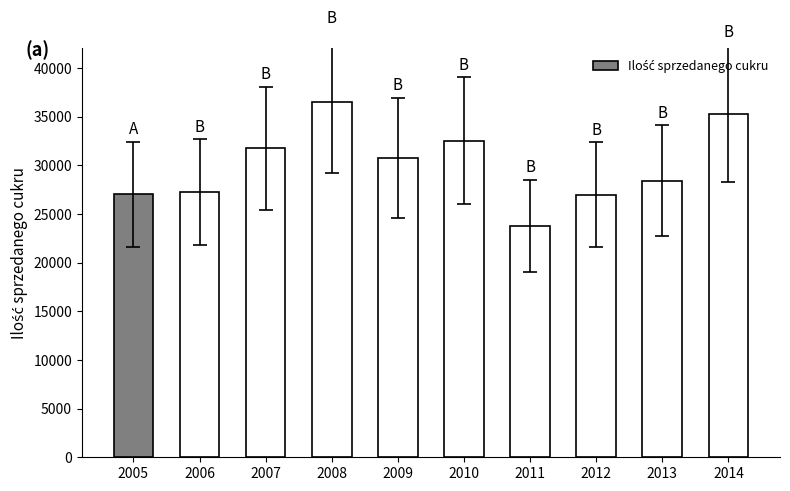

What is the maximum value shown in the chart?

36523